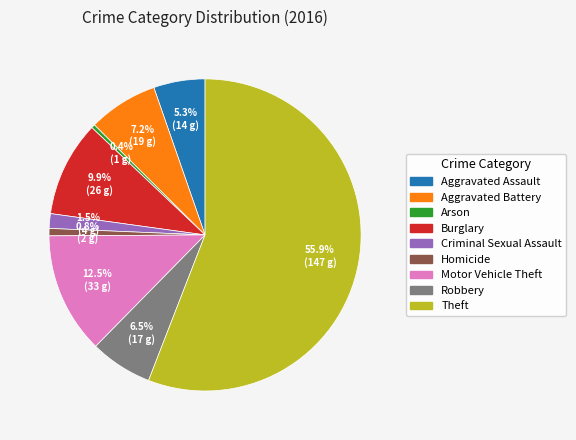

How many slices are in this pie chart?

9